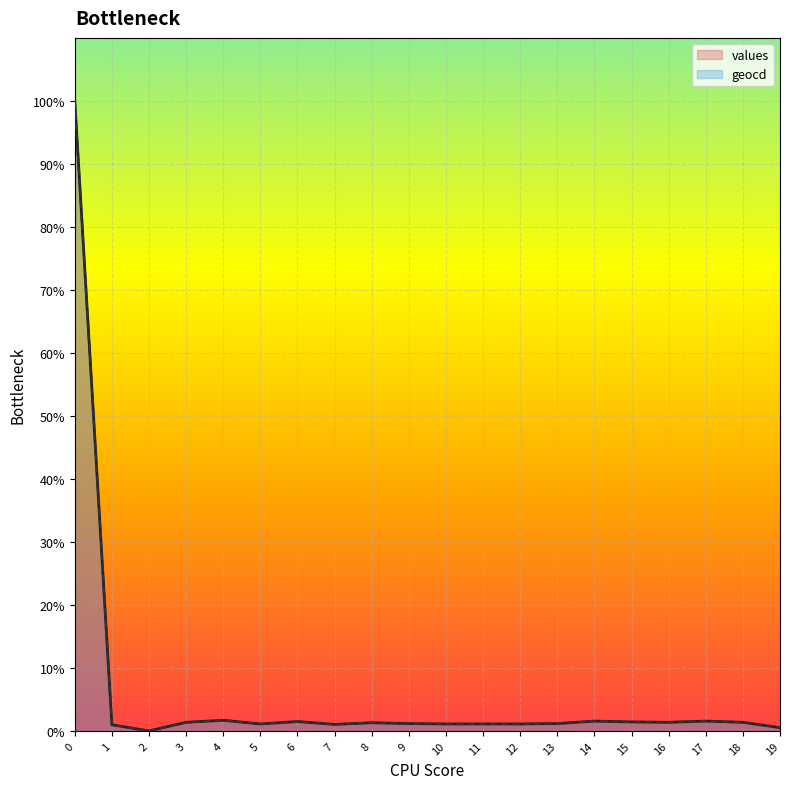

True or false: values and geocd intersect in this chart.

False